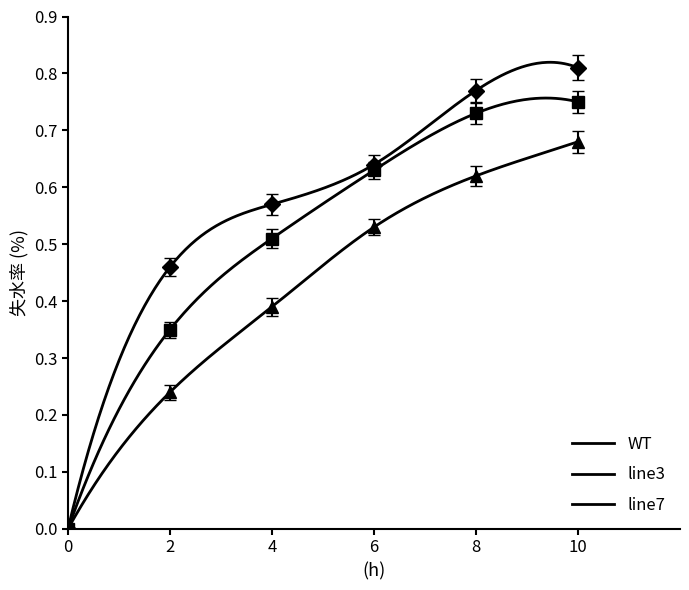

Which has a higher value, 8 or 2?

8